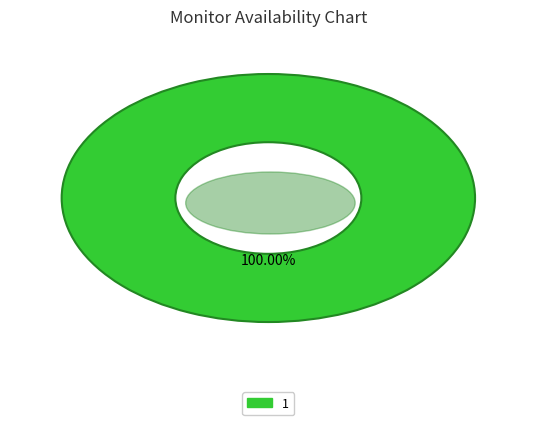

What is the largest slice in the pie chart?

1